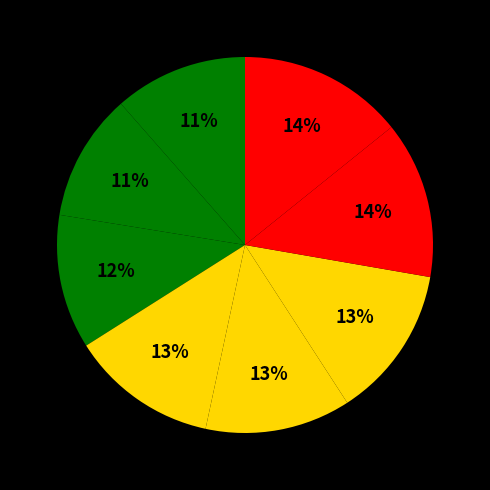

To the nearest percent, what is the average slice percentage?

12%